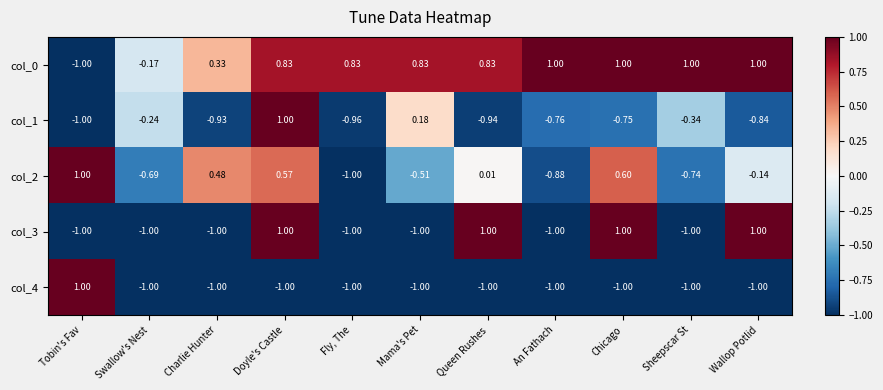

List the labels in order of col_2 value, smallest first.

Fly, The, An Fathach, Sheepscar St, Swallow's Nest, Mama's Pet, Wallop Potlid, Queen Rushes, Charlie Hunter, Doyle's Castle, Chicago, Tobin's Fav